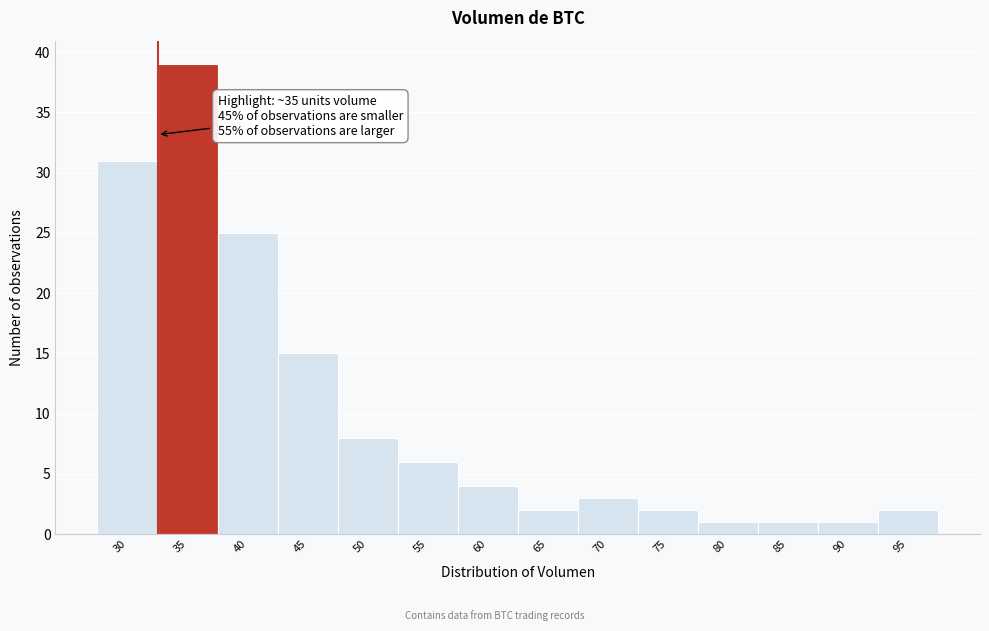

Reading left to right, transcribe all the data shown in this chart.

30=31	35=39	40=25	45=15	50=8	55=6	60=4	65=2	70=3	75=2	80=1	85=1	90=1	95=2